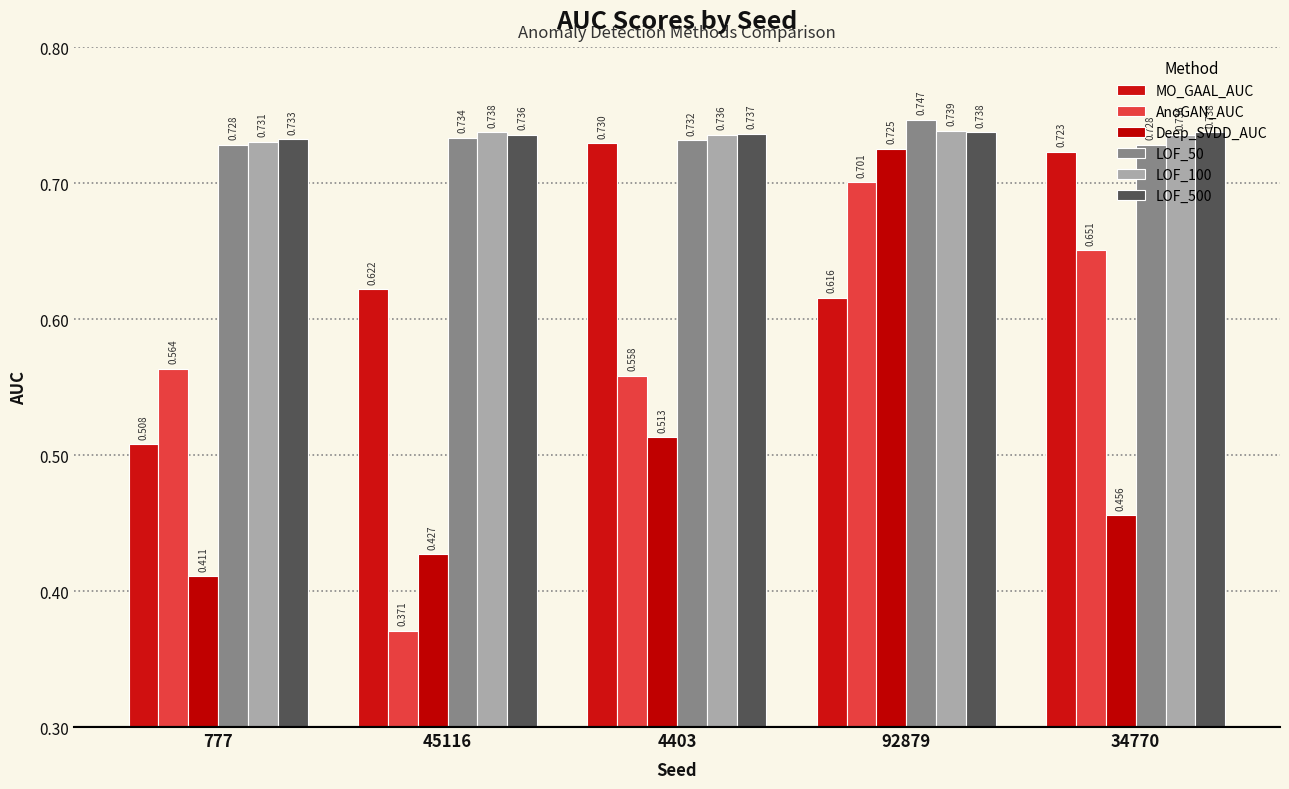

Which series has the largest total across all categories?

LOF_500